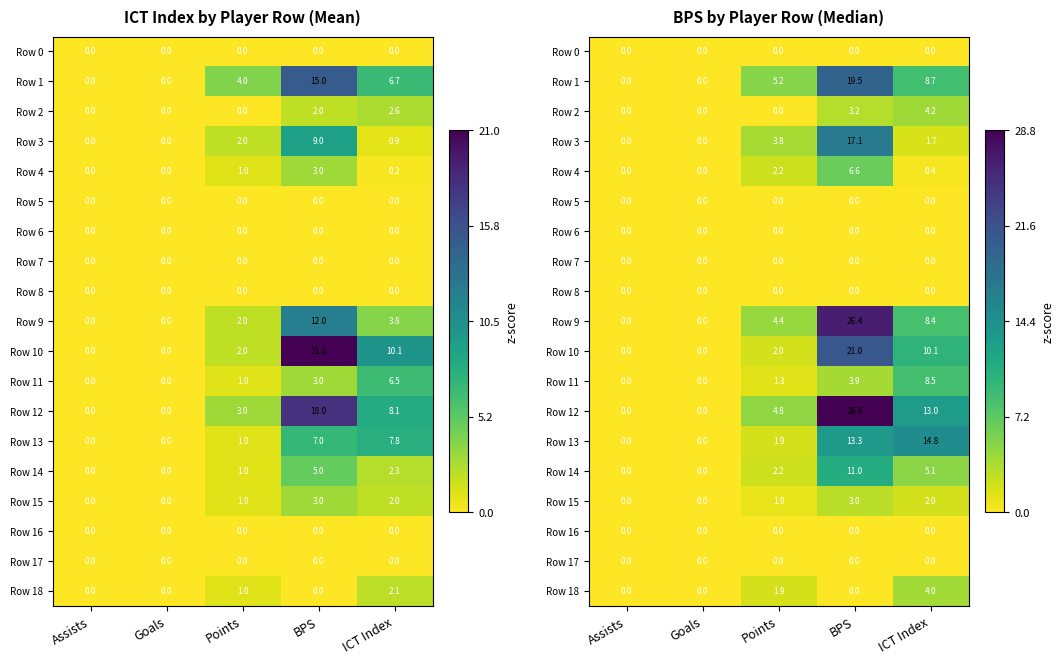

What is the sum of all Row 14 values?

18.3